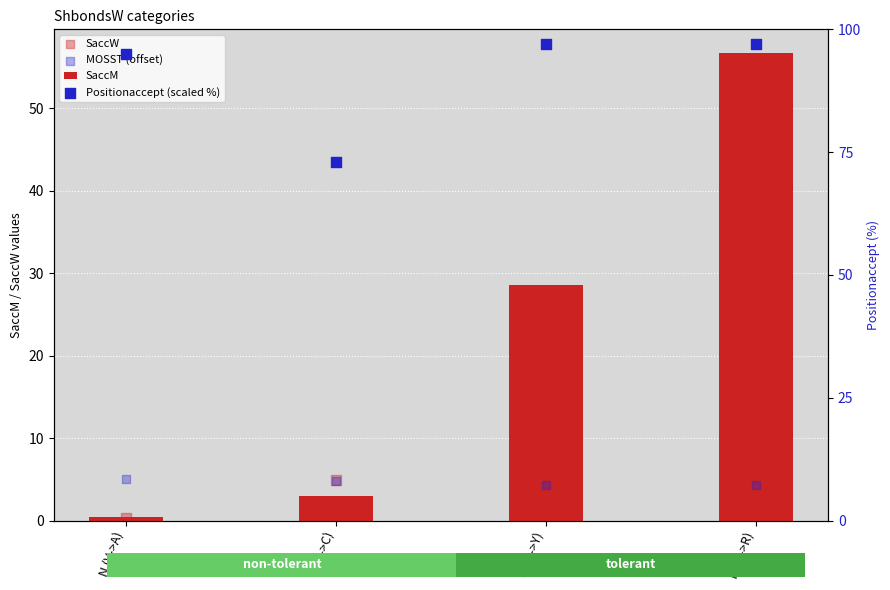

Which series has the largest total across all categories?

Positionaccept (scaled %)